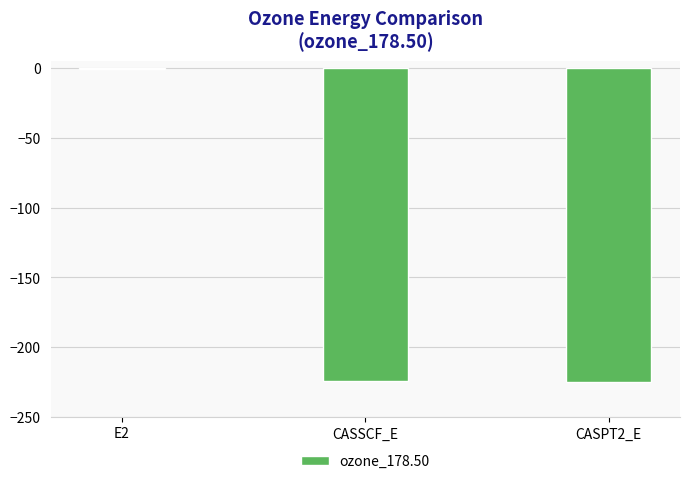

What is the sum of the values at CASSCF_E and CASPT2_E?

-449.4